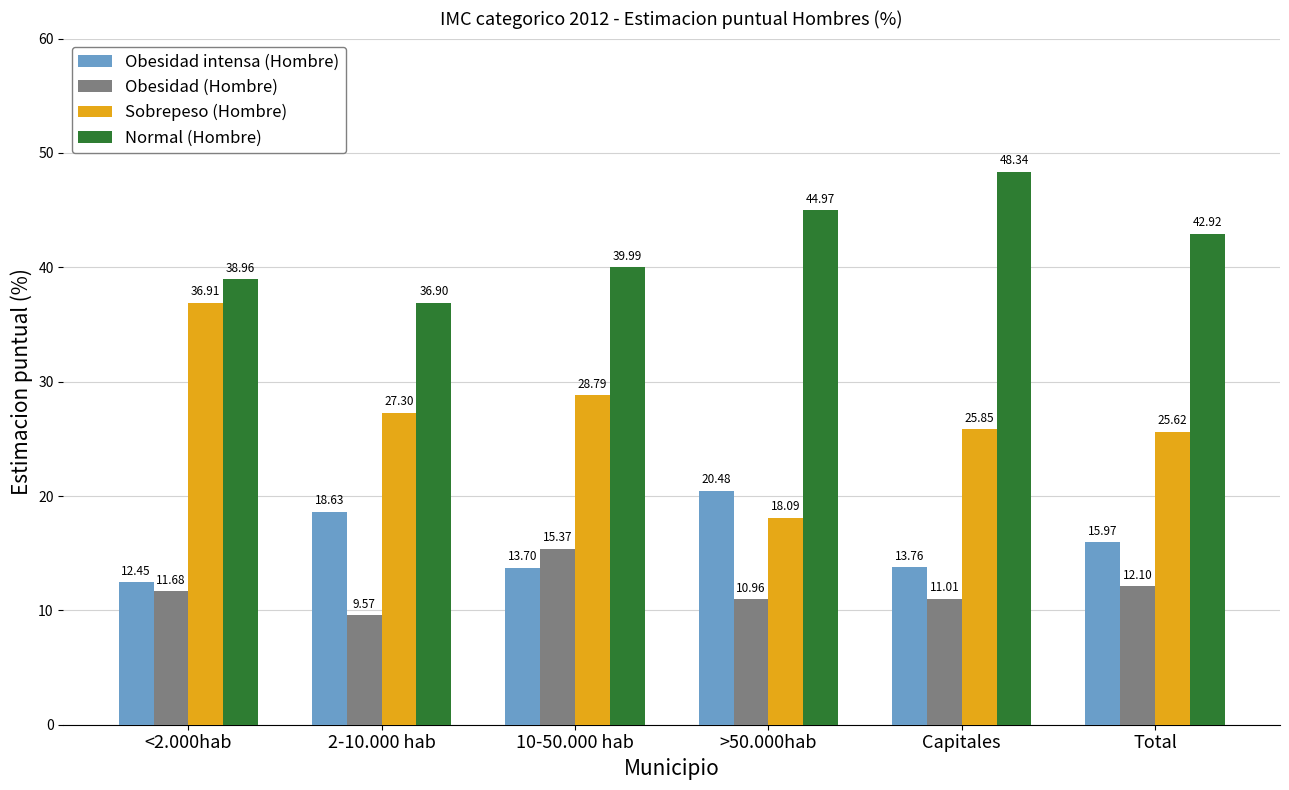

What is the approximate value of Obesidad intensa (Hombre) at 10-50.000 hab?

13.7